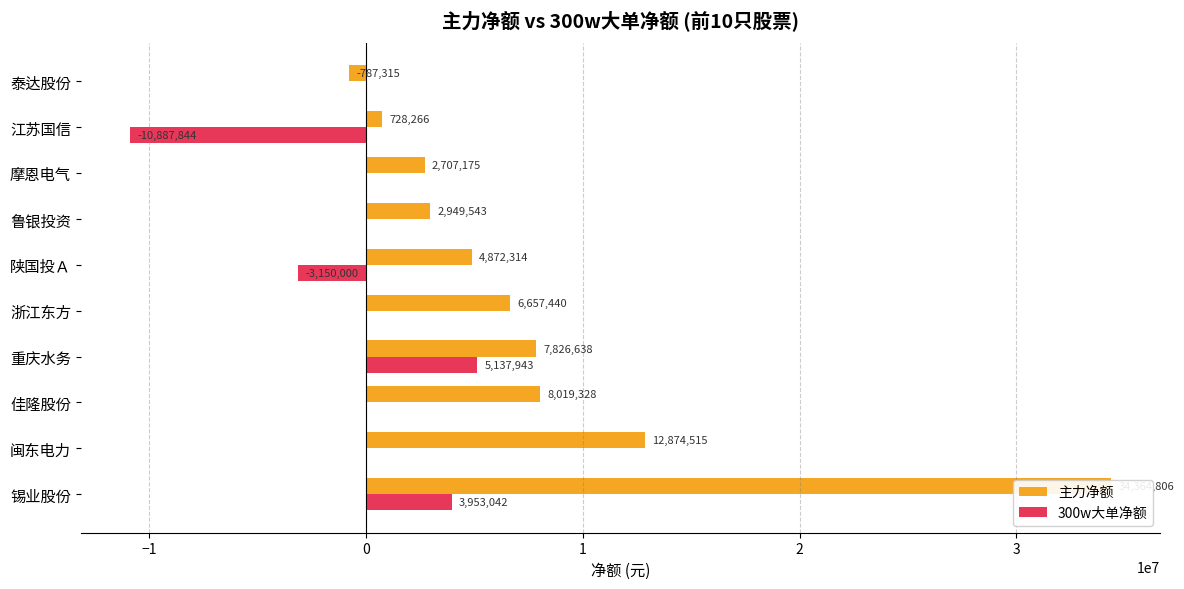

At how many categories does at least one series exceed 24801267?

1